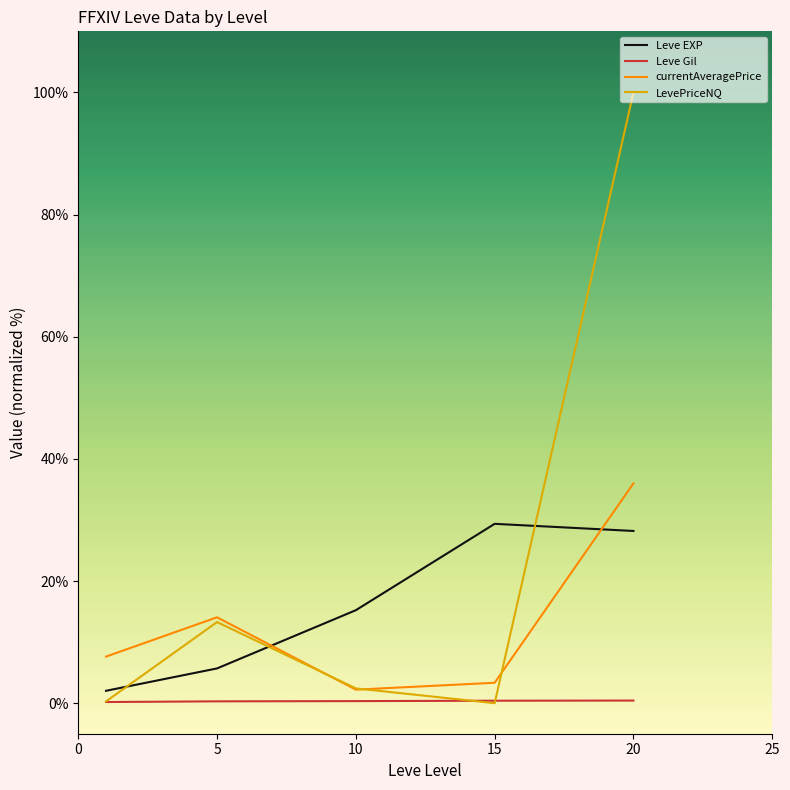

What is the highest value of the Leve EXP series?

29.4